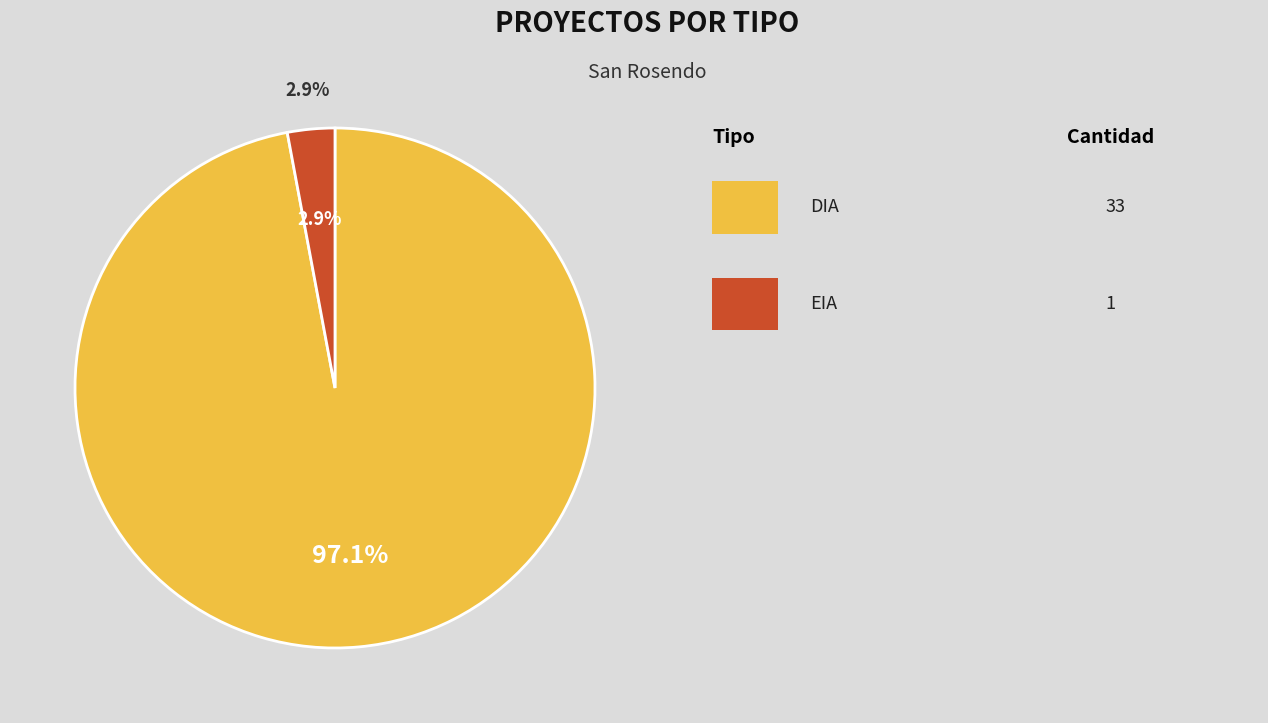

Rank the categories by value from highest to lowest.

DIA, EIA